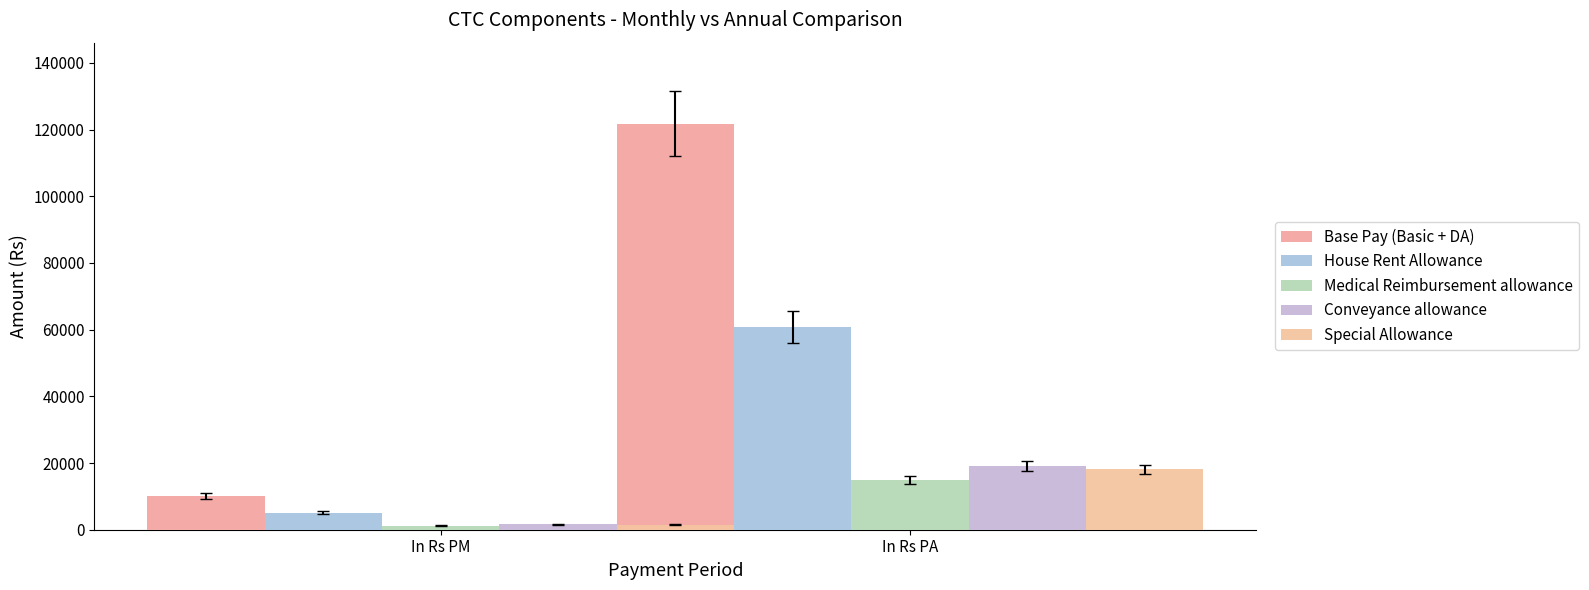

True or false: Medical Reimbursement allowance has a value of 8227.7 at In Rs PA.

False